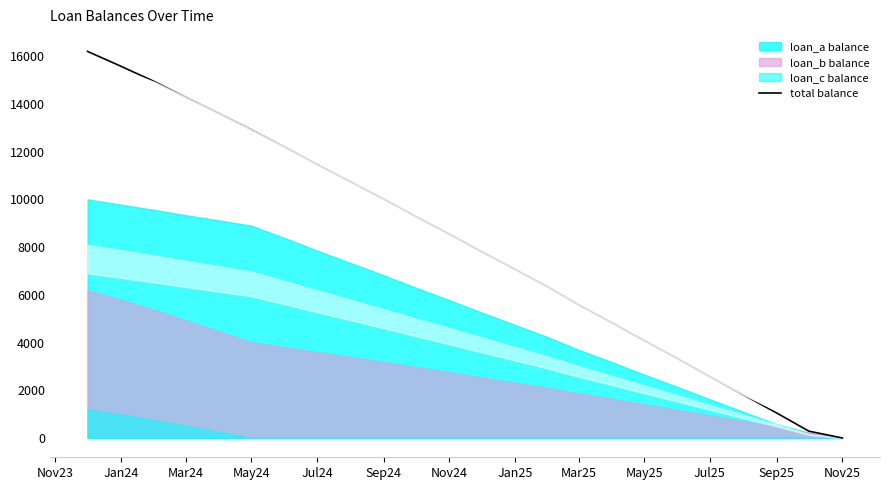

True or false: the data has more than 0 interior local peaks.

False